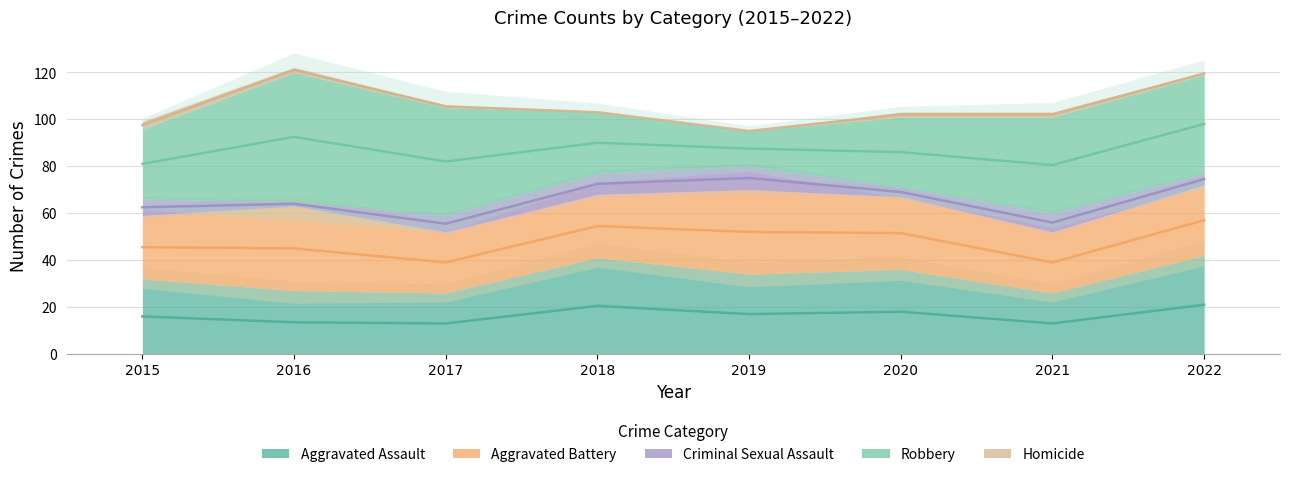

True or false: Homicide and Aggravated Assault cross at least once.

False